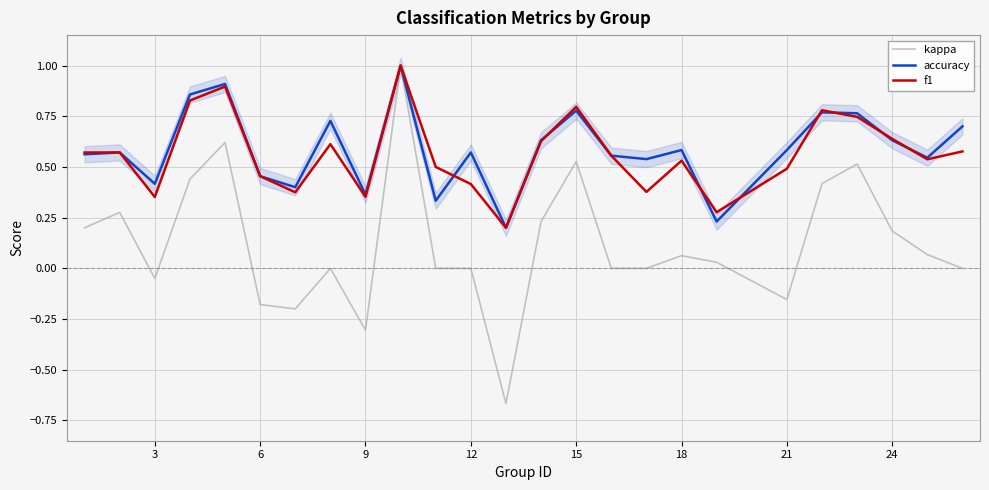

How many values in the kappa series are below 0?

6